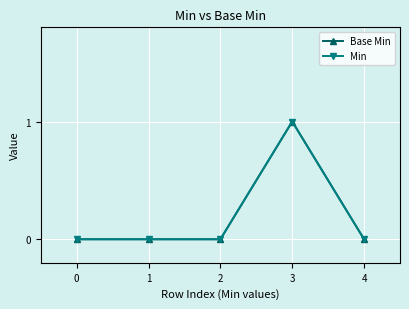

True or false: Min and Base Min intersect in this chart.

False